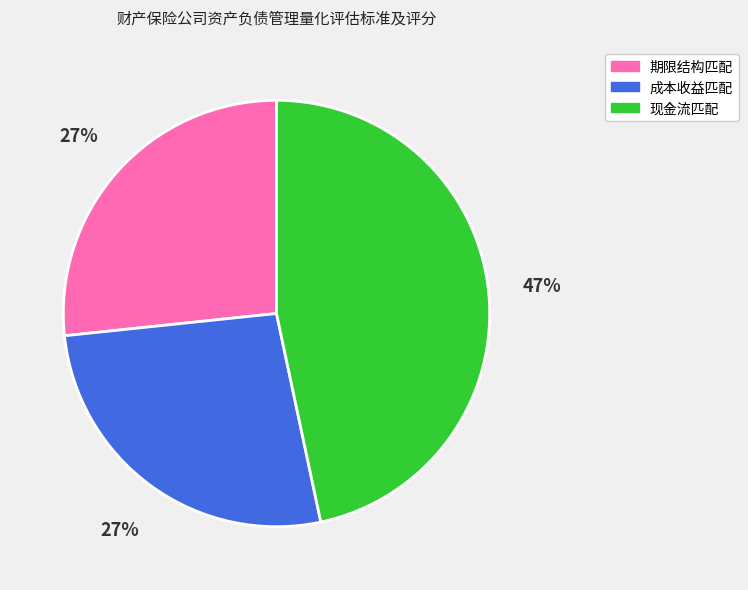

Combined, do 现金流匹配 and 期限结构匹配 account for over 50%?

Yes